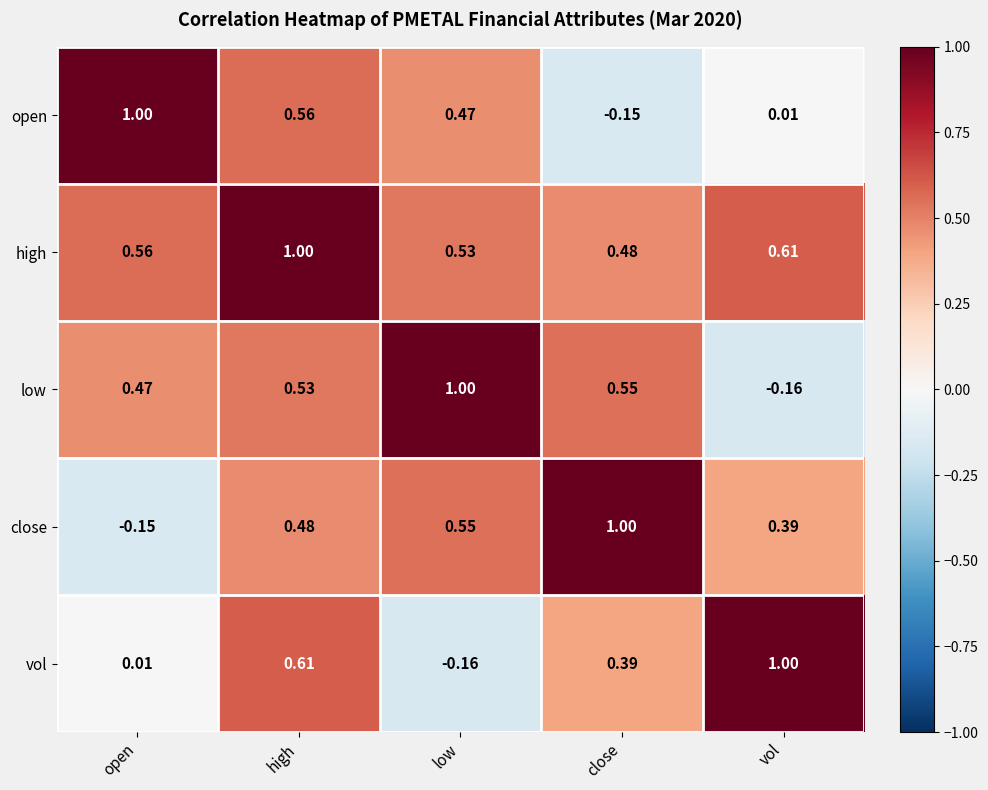

How many values in the low series exceed 0?

4